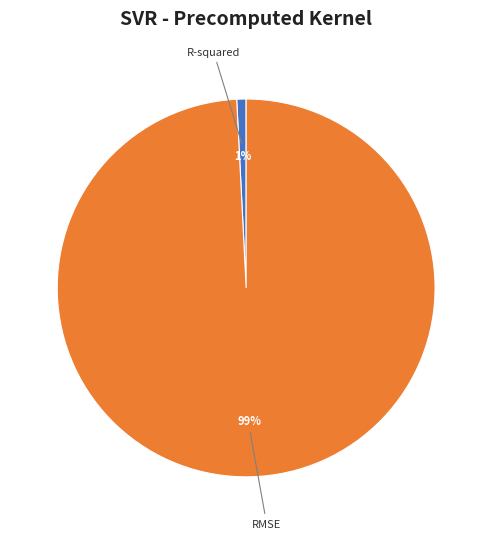

To the nearest percent, what is the difference between the largest and smallest slice percentages?

98%